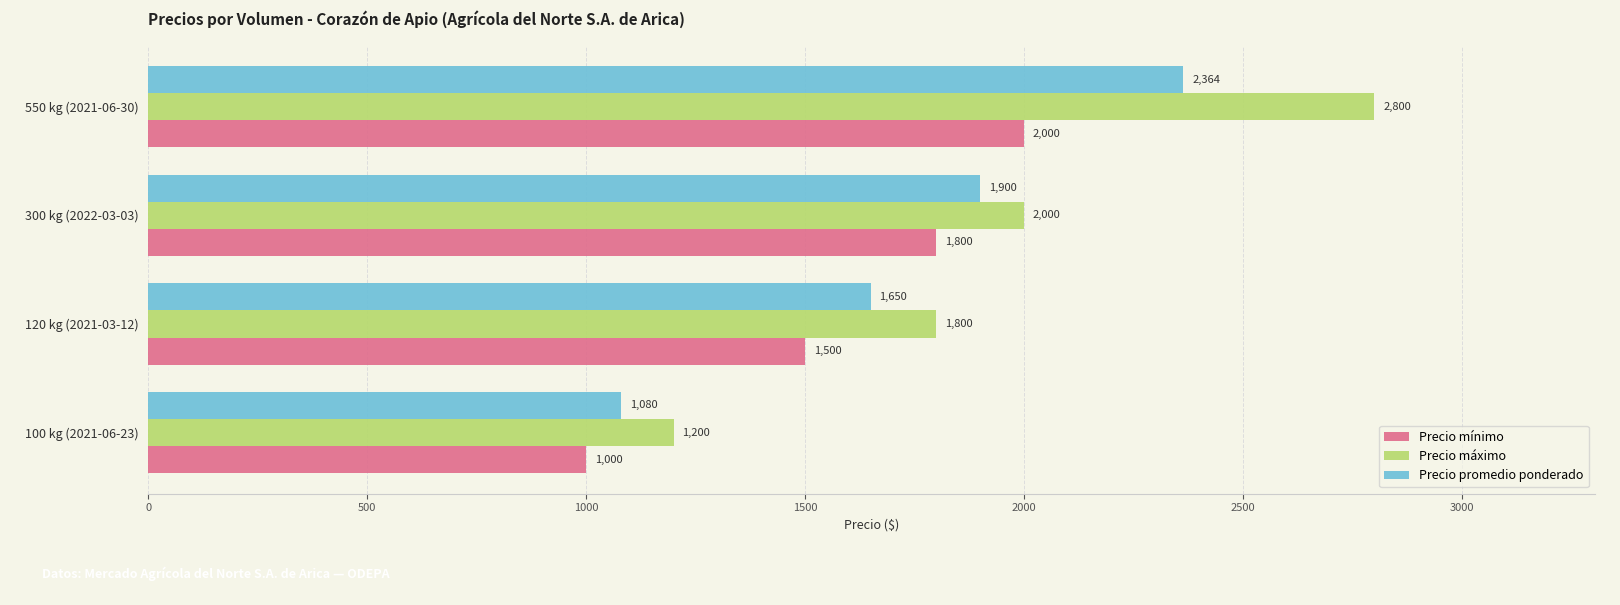

True or false: Precio máximo has a value of 1200 at 100 kg (2021-06-23).

True